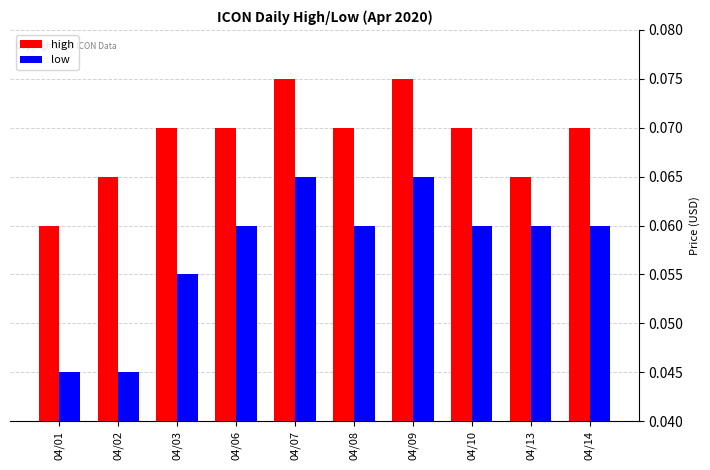

The low series shows 0.0 at 04/13. True or false?

False